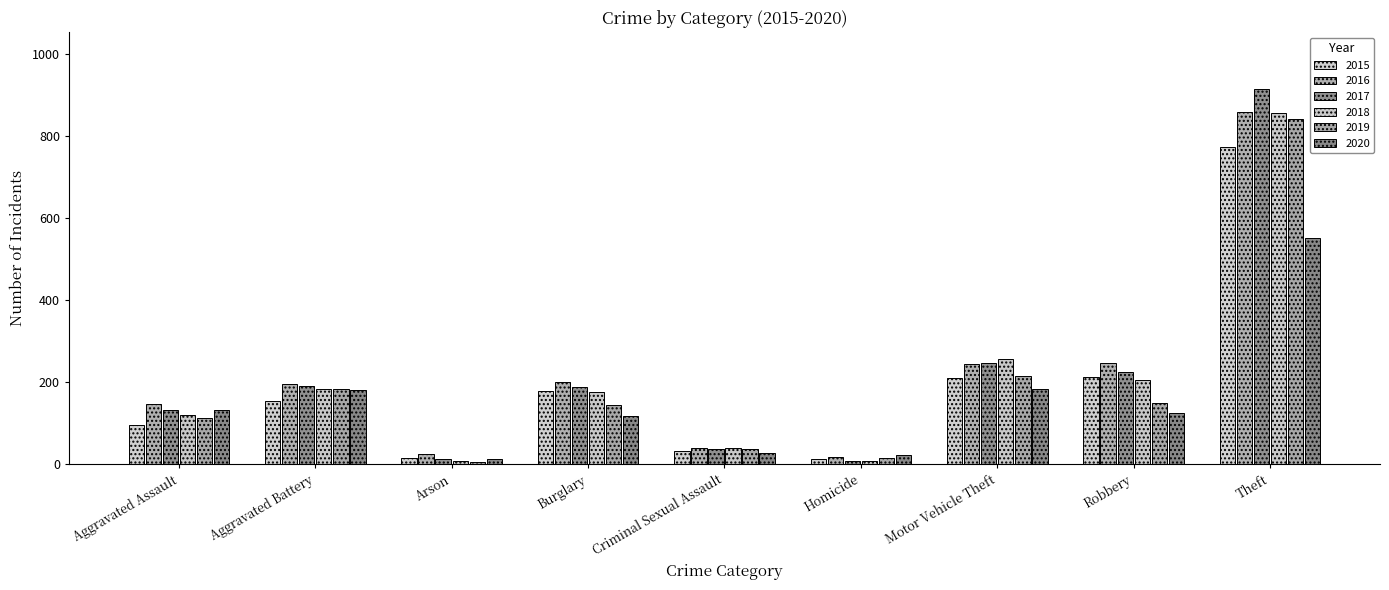

At which category is the sum across all series the highest?

Theft